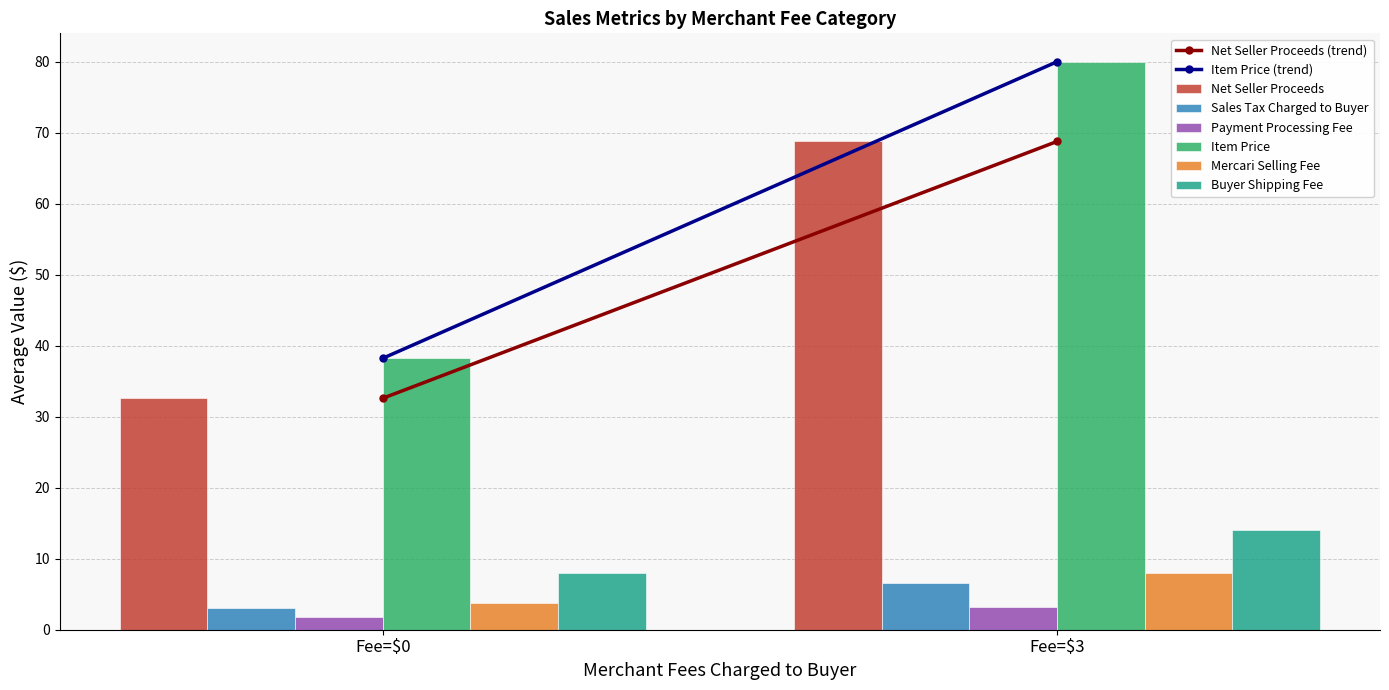

Reading right to left, extract all data points from this chart.

Net Seller Proceeds: 68.8	32.6
Sales Tax Charged to Buyer: 6.6	3.0
Payment Processing Fee: 3.2	1.8
Item Price: 80.0	38.2
Mercari Selling Fee: 8.0	3.8
Buyer Shipping Fee: 14.0	7.9